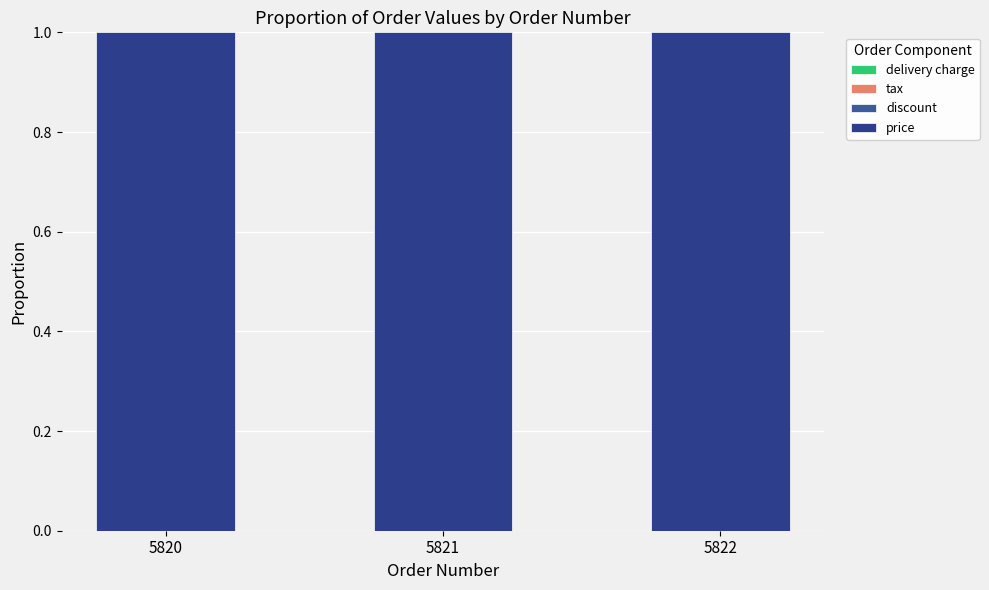

How many distinct data groups are displayed?

4